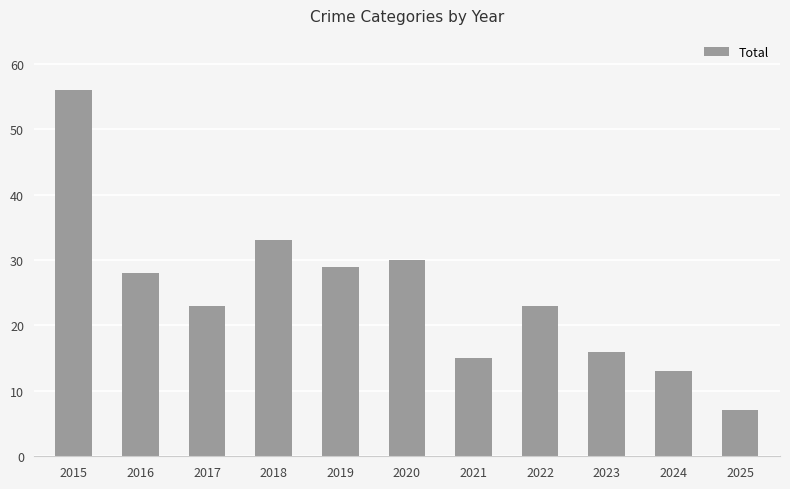

What is the value of the 3rd bar from the left?

23